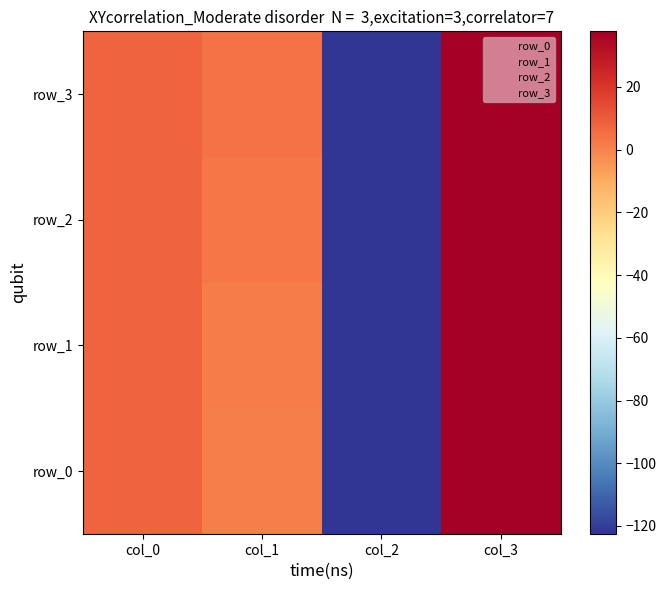

Which category has the highest value across all series?

col_3